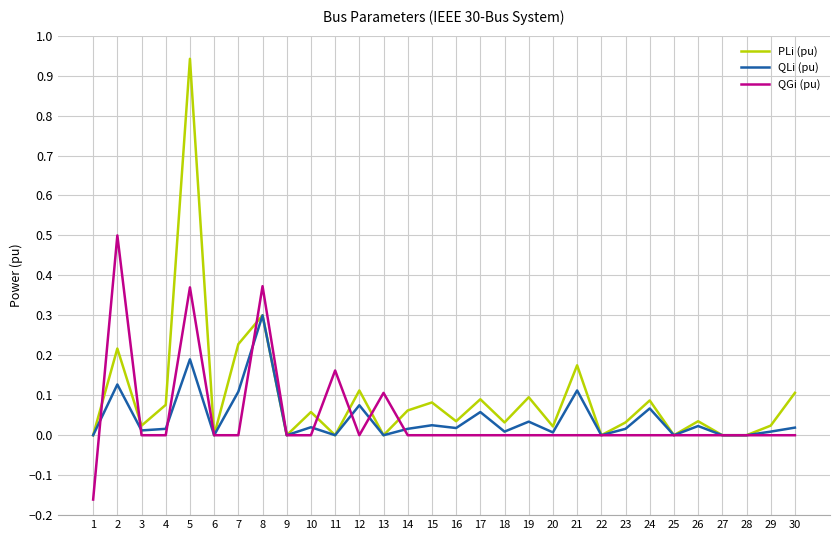

Which series has the largest total across all categories?

PLi (pu)